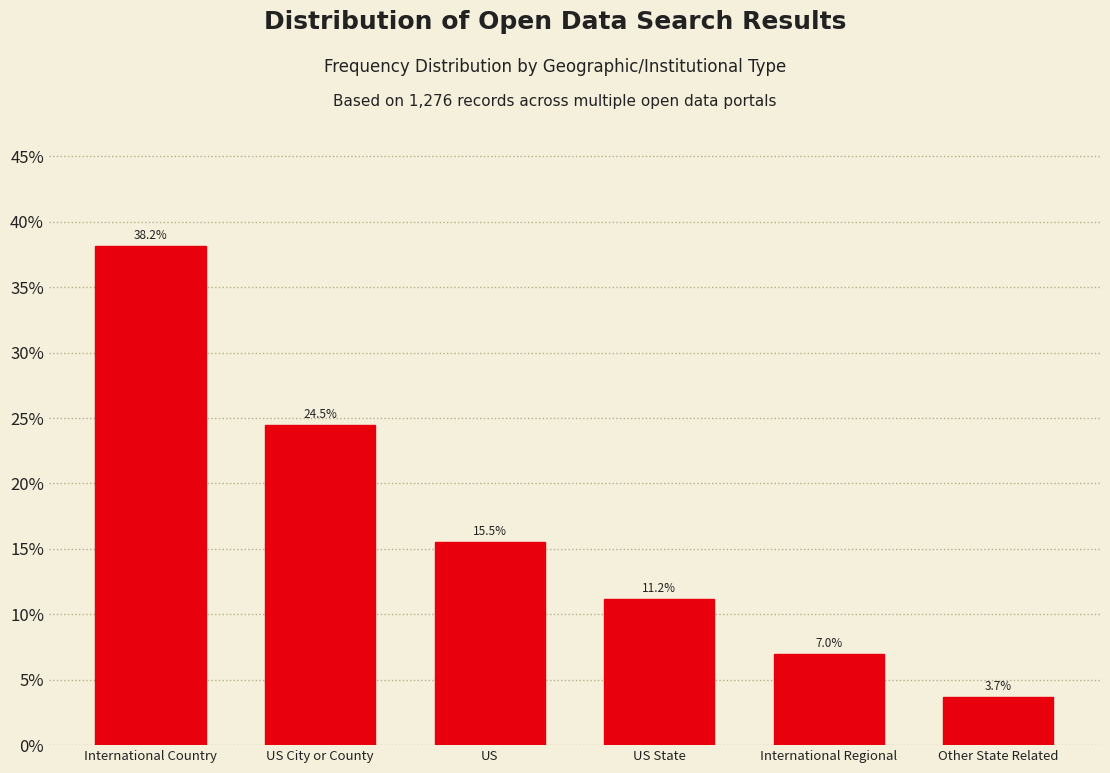

Reading left to right, transcribe all the data shown in this chart.

38.2	24.5	15.5	11.2	7.0	3.7